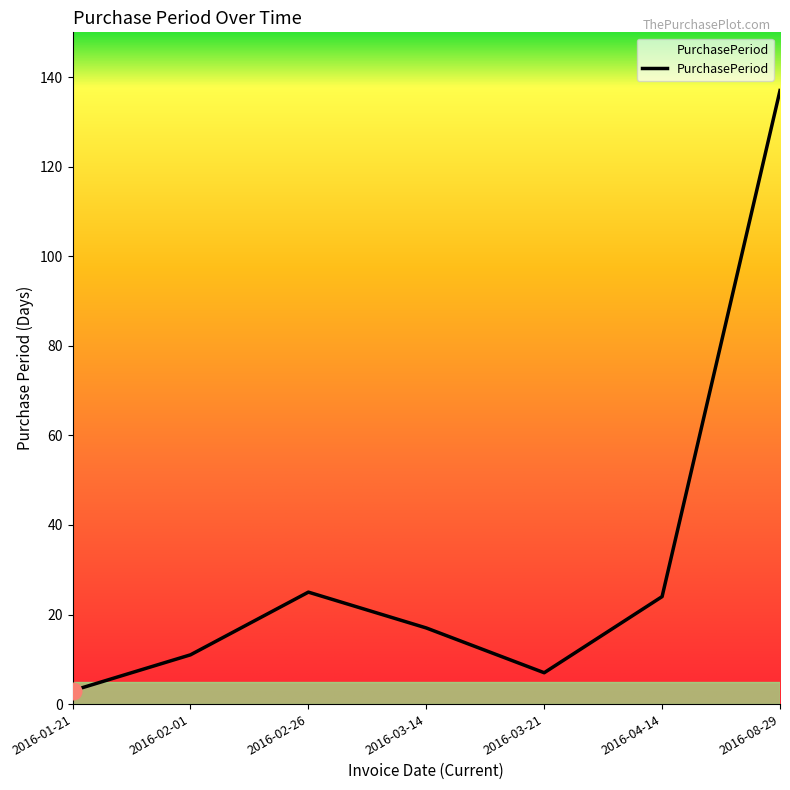

Where is the first local minimum?

2016-03-21